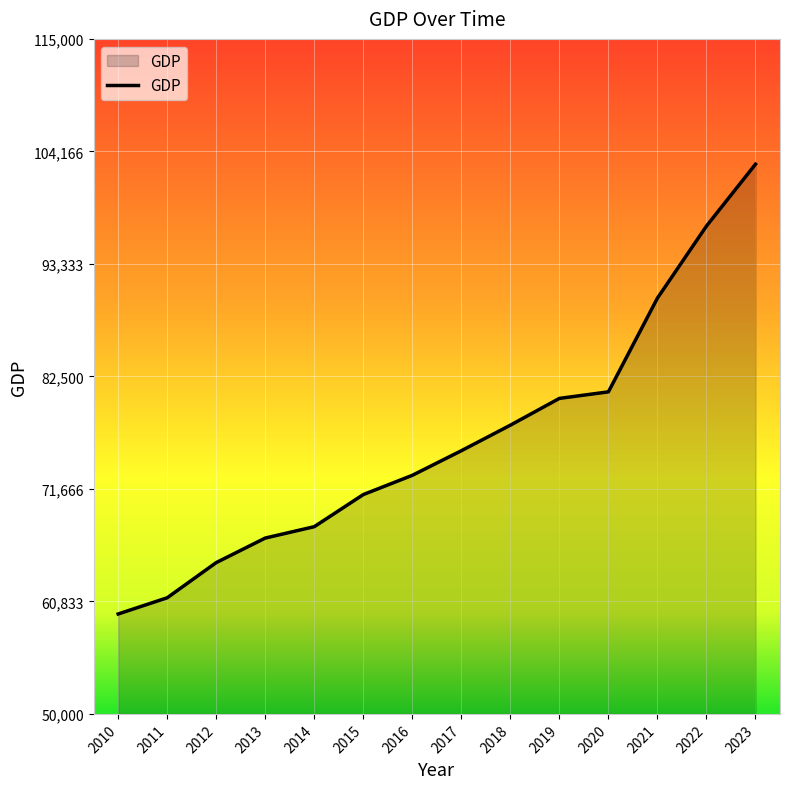

What is the ratio of the value at 2010 to the value at 2023?

0.6